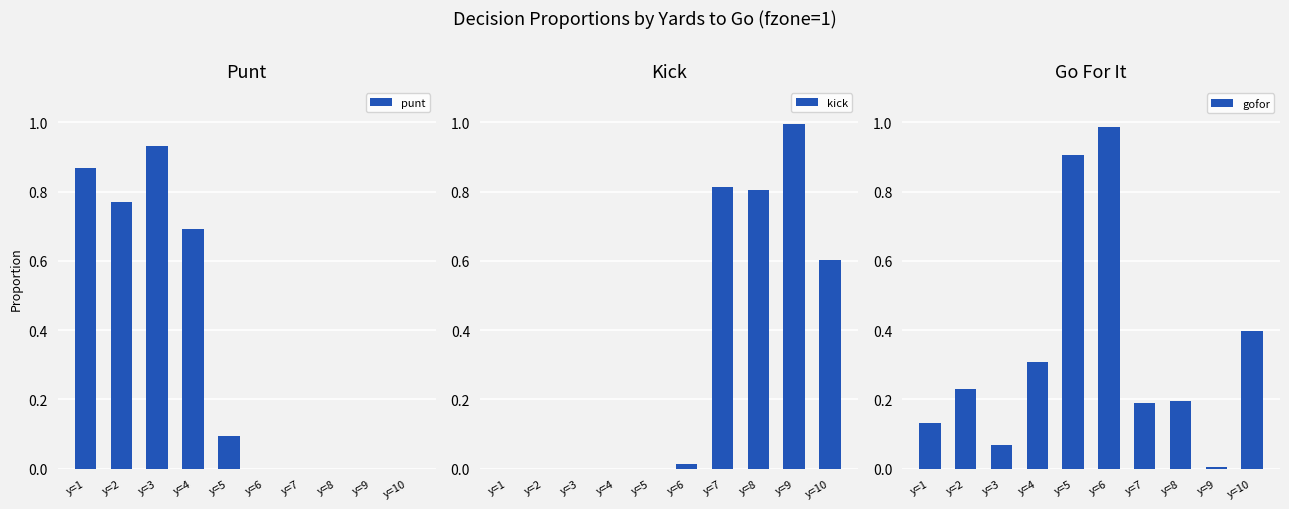

At how many categories does at least one series exceed 0?

10